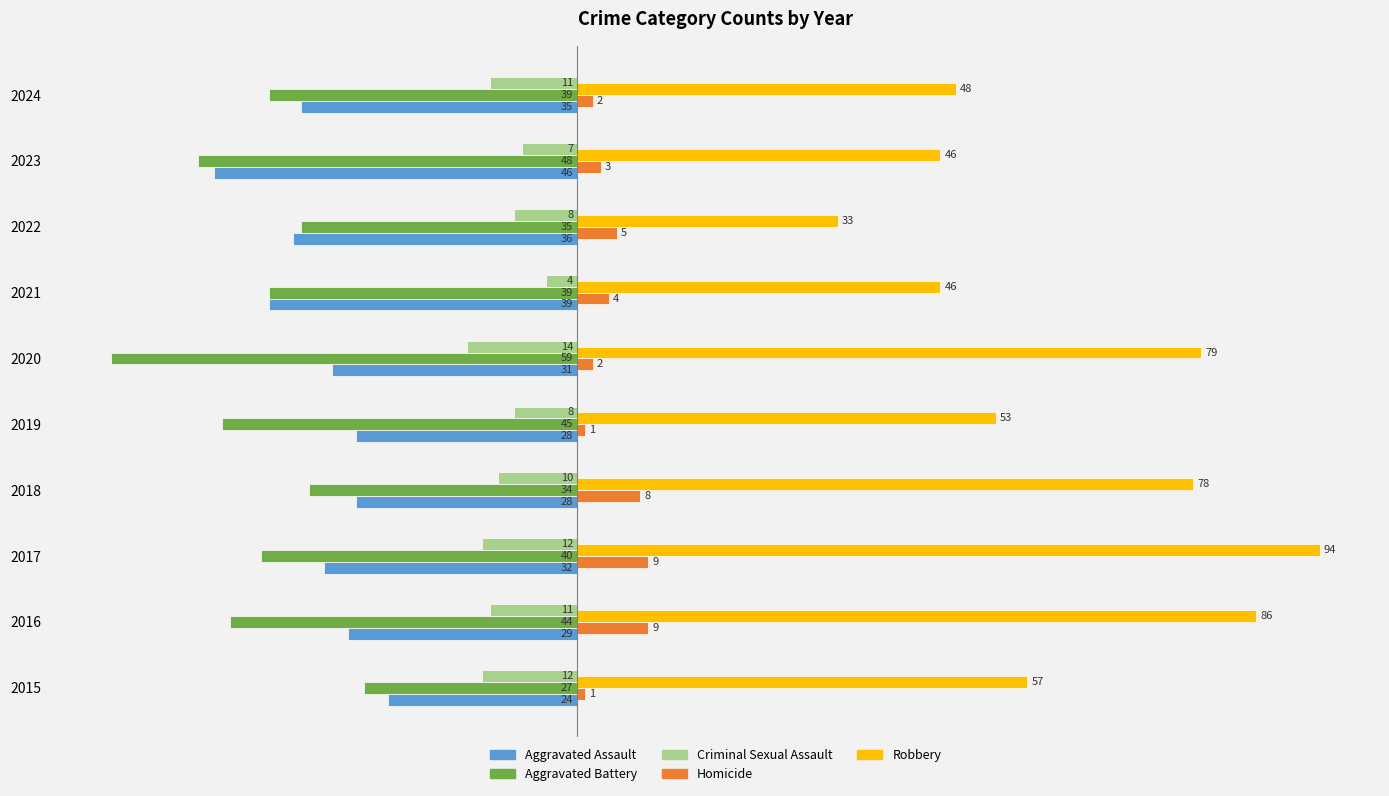

Is the value of Homicide at 2018 greater than the value of Aggravated Assault at 2015?

Yes